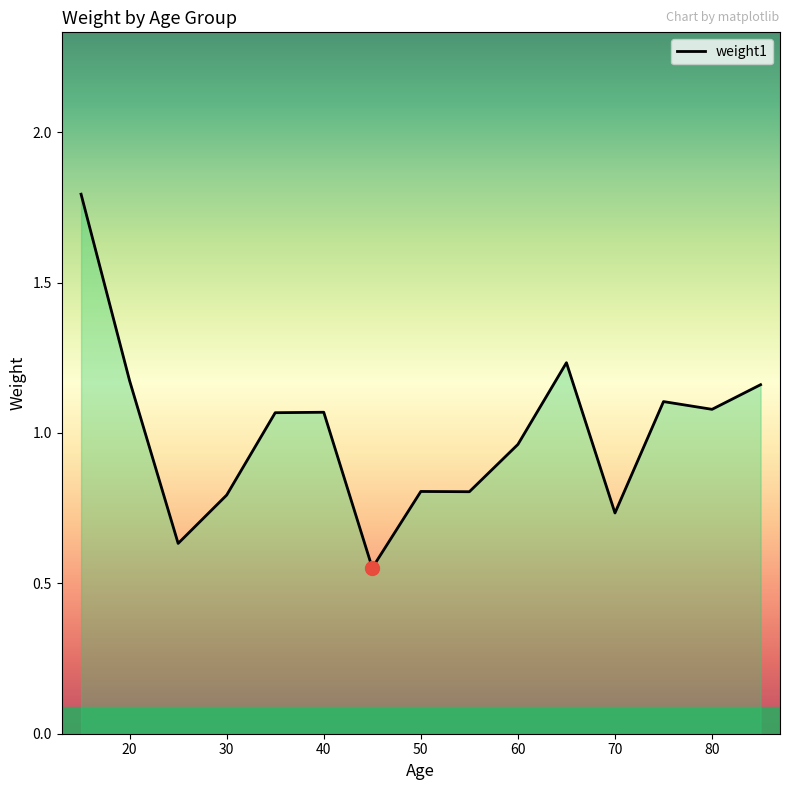

What is the maximum value shown in the chart?

1.8